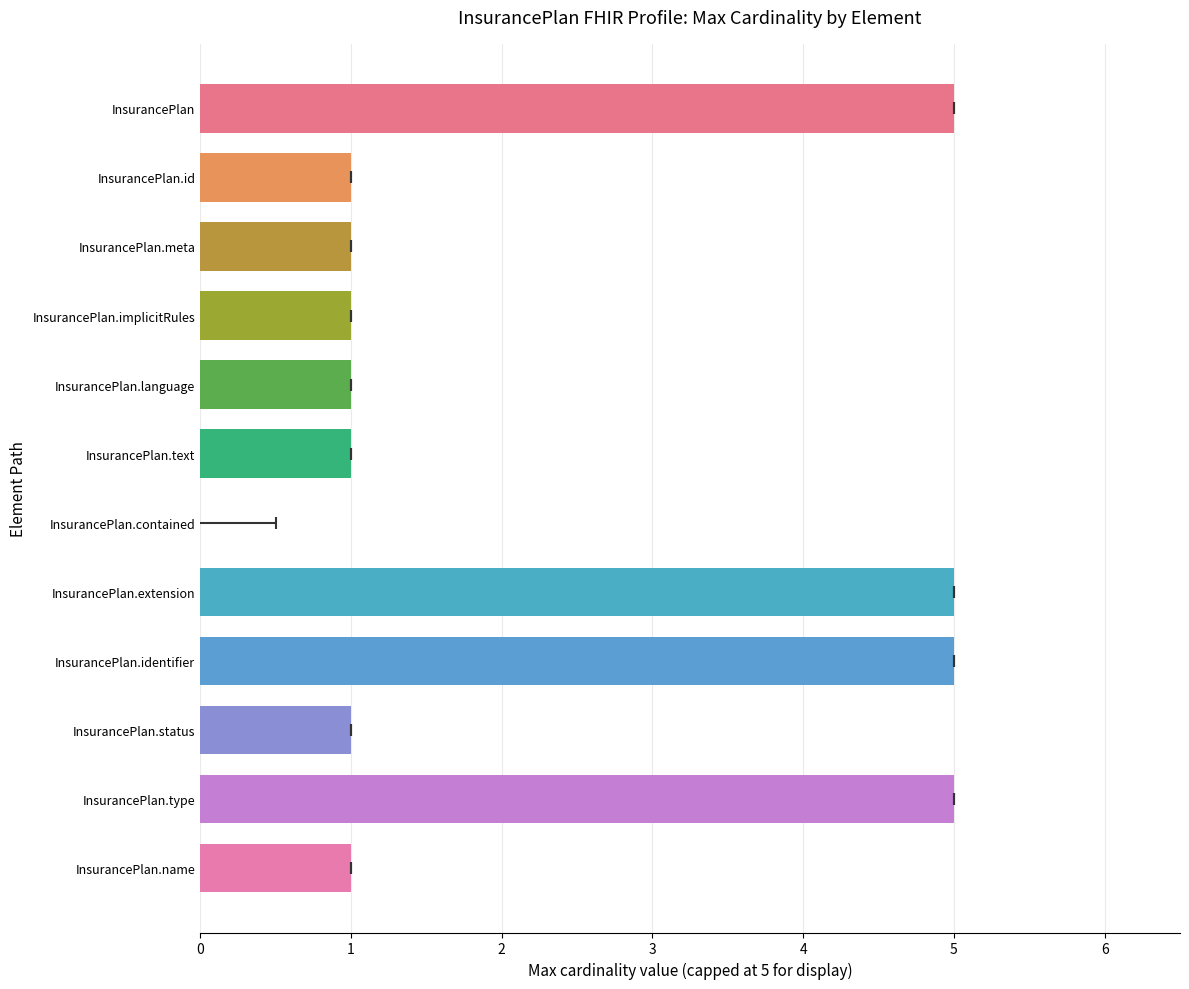

Does the chart contain any negative values?

No